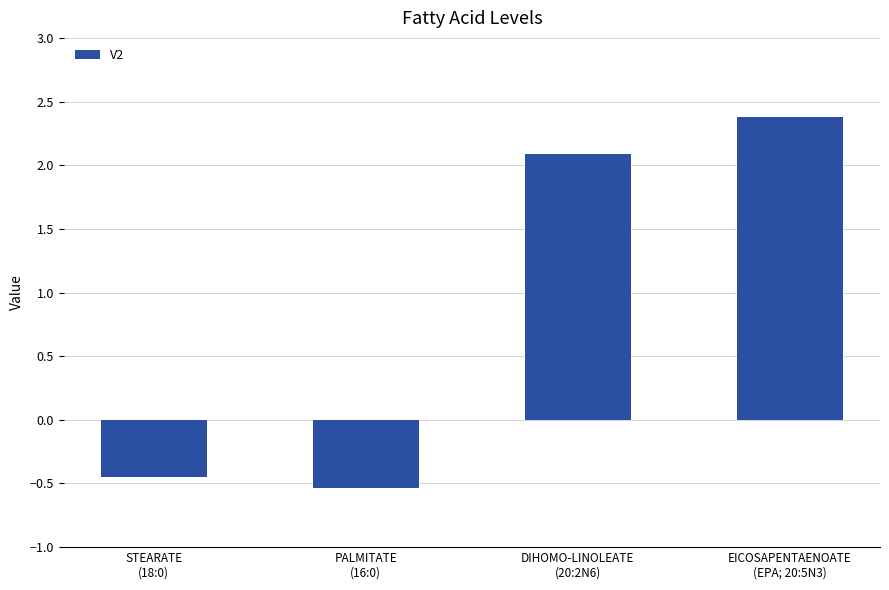

What is the change in value from STEARATE
(18:0) to PALMITATE
(16:0)?

-0.1